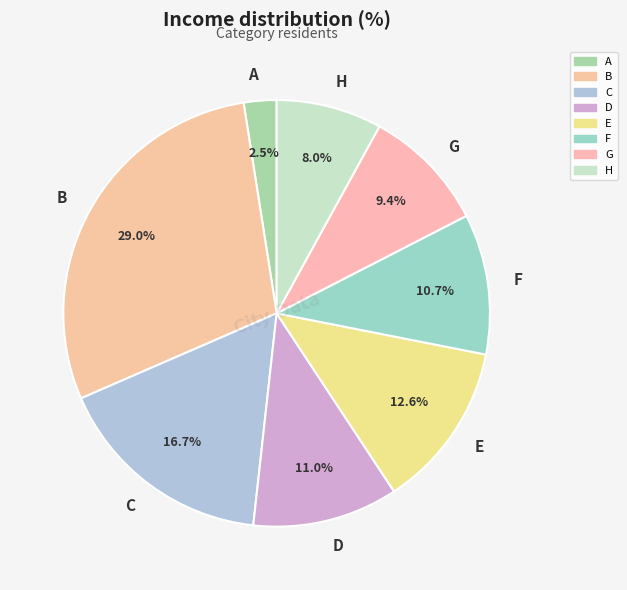

What percentage is the G slice, to the nearest percent?

9%